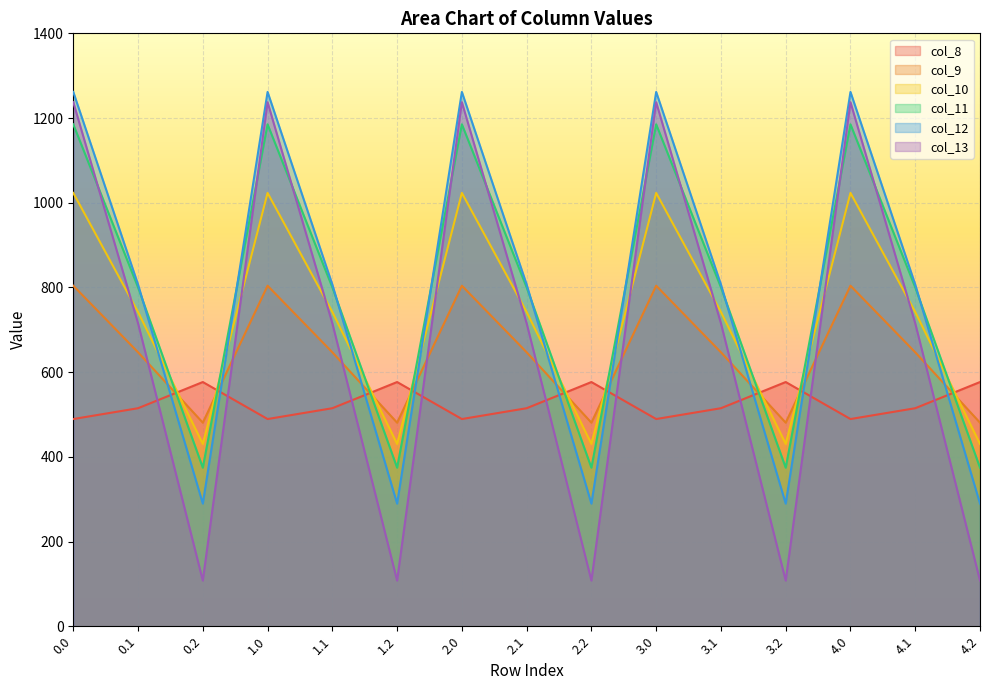

Where is the first local minimum for col_13?

0.2